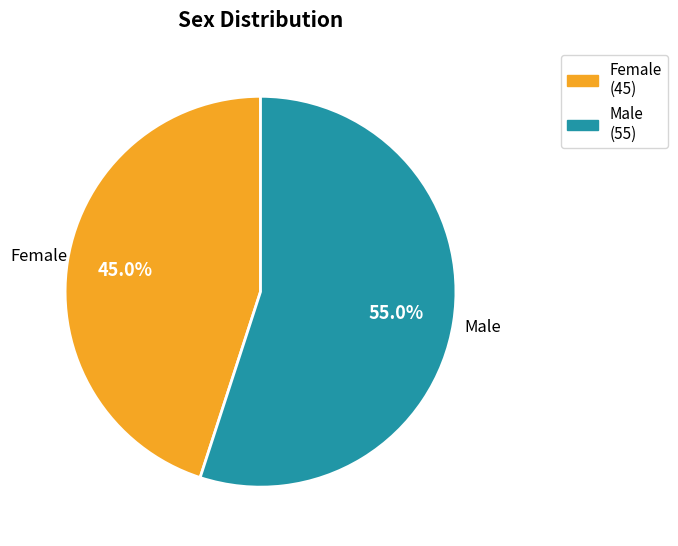

True or false: Male accounts for 55% of the total.

True